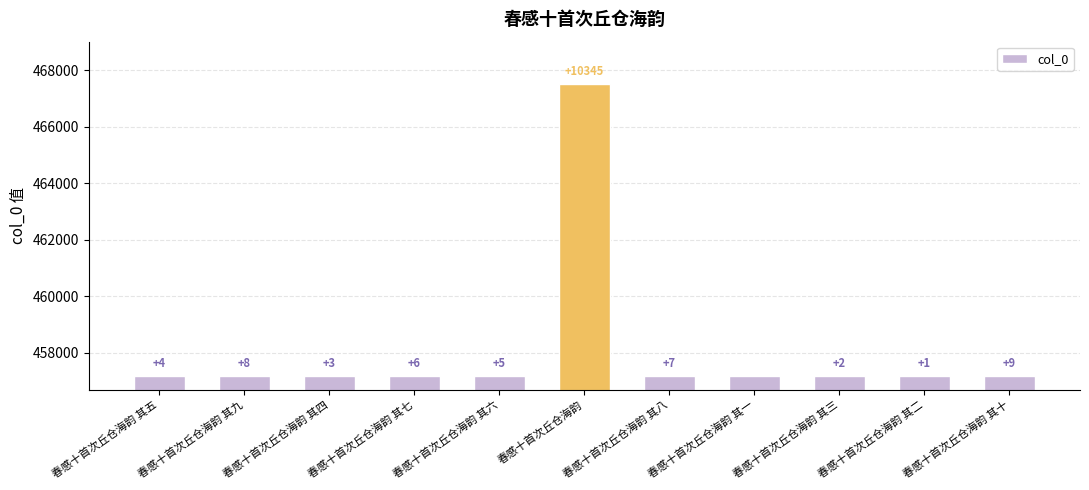

What is the sum of all values?

5039337